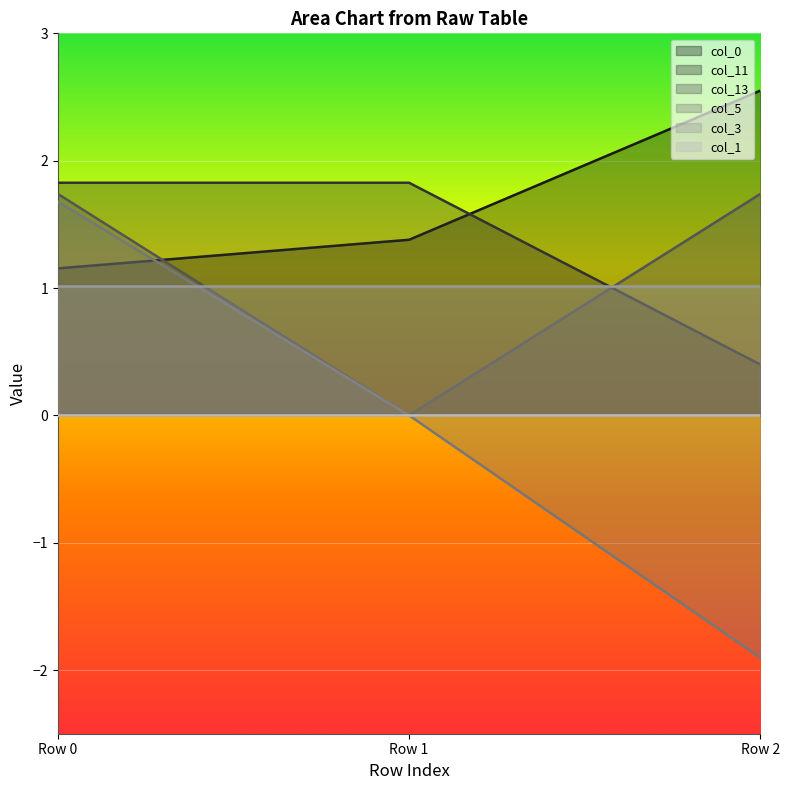

Which series has the largest range (max minus min)?

col_5